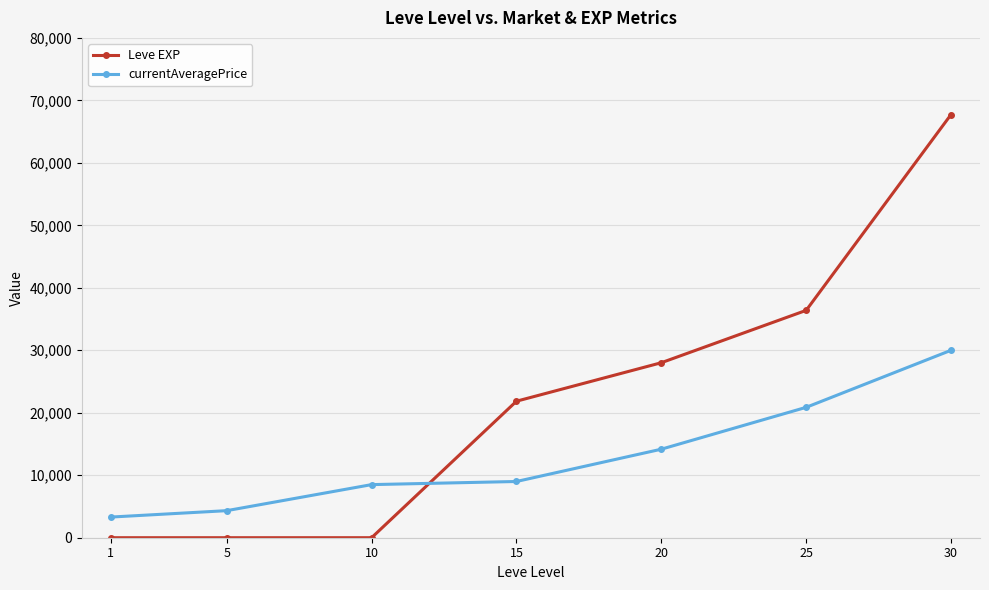

True or false: currentAveragePrice has a value of 14364 at 15.

False